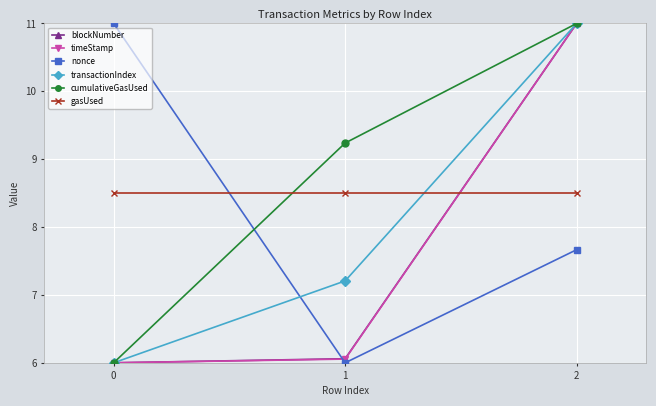

Is it true that blockNumber equals 11.0 at 2?

True